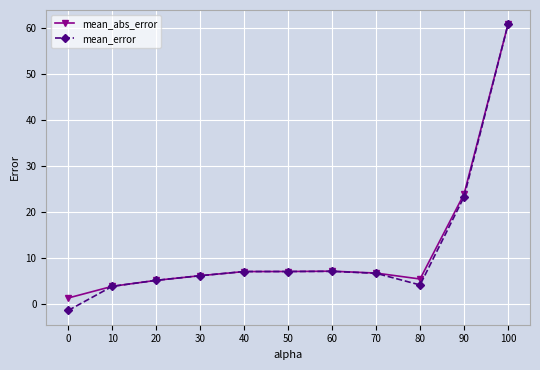

In mean_abs_error, how many points are higher than both neighbors (excluding endpoints)?

1